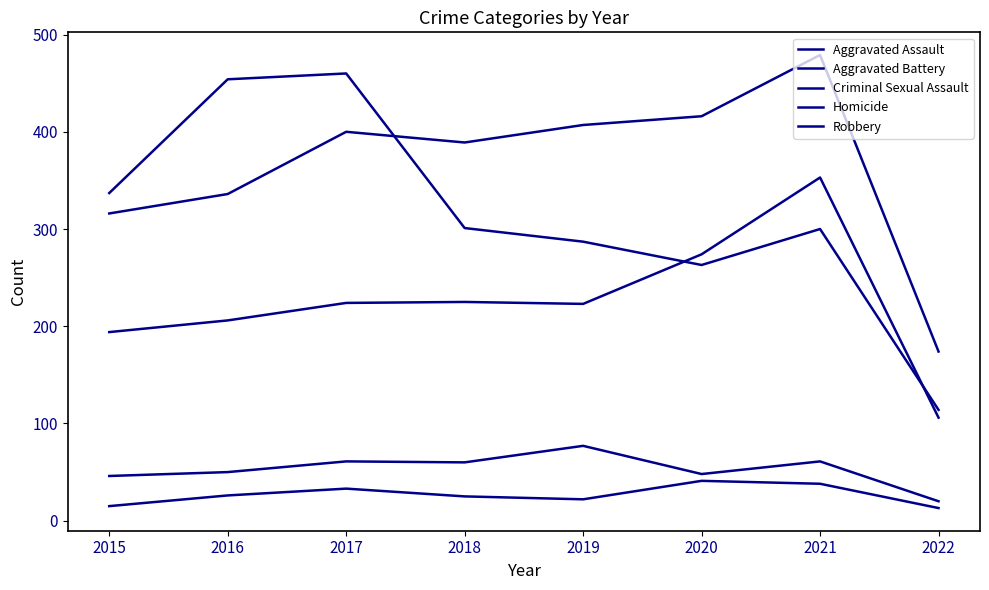

What is the lowest value of the Robbery series?

114